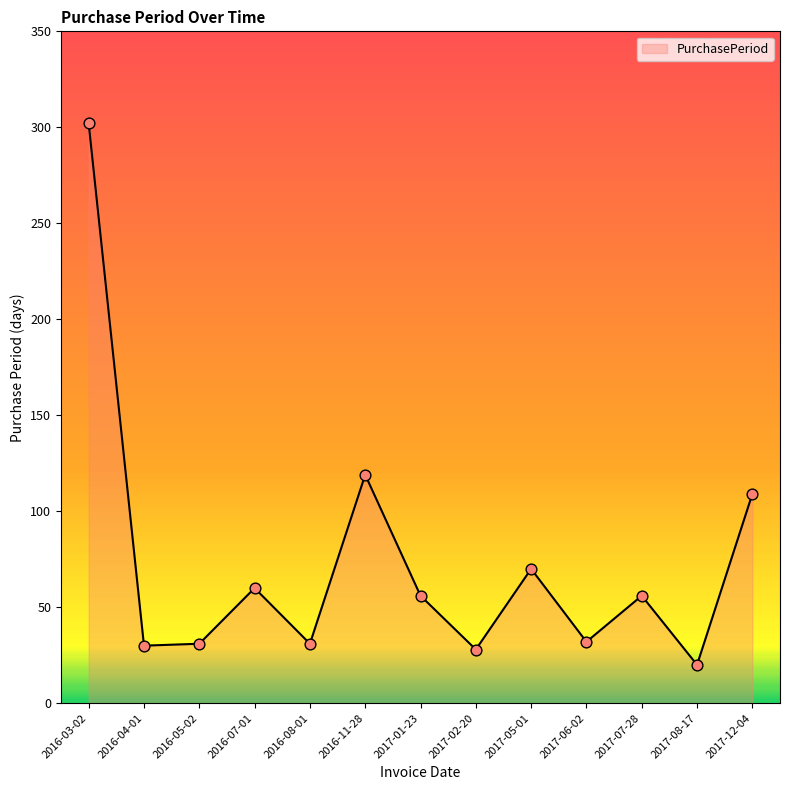

Which has a higher value, 2016-07-01 or 2016-05-02?

2016-07-01